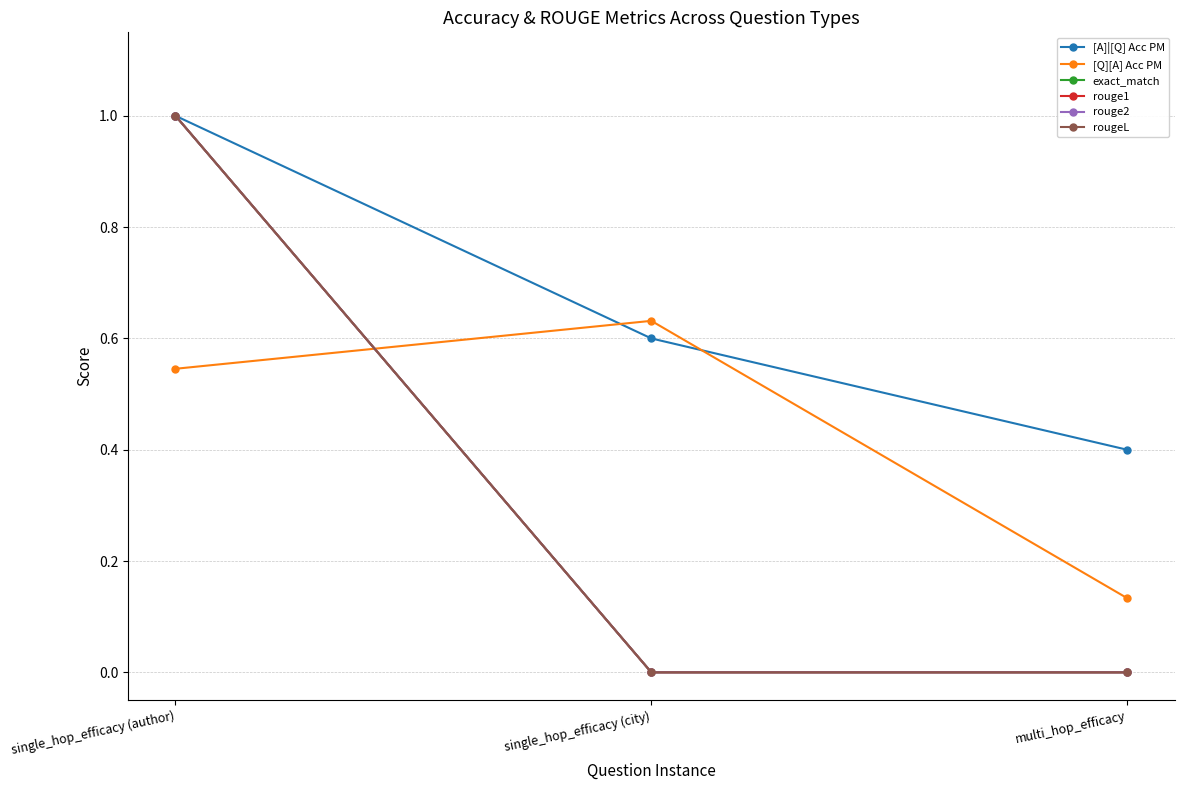

Which category has the highest value in the [A]|[Q] Acc PM series?

single_hop_efficacy (author)